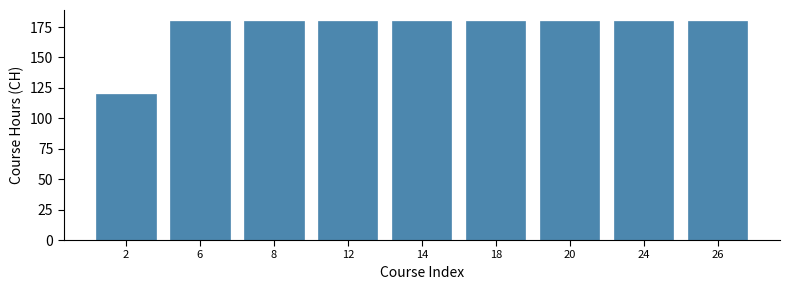

Reading left to right, extract all data points from this chart.

120	180	180	180	180	180	180	180	180